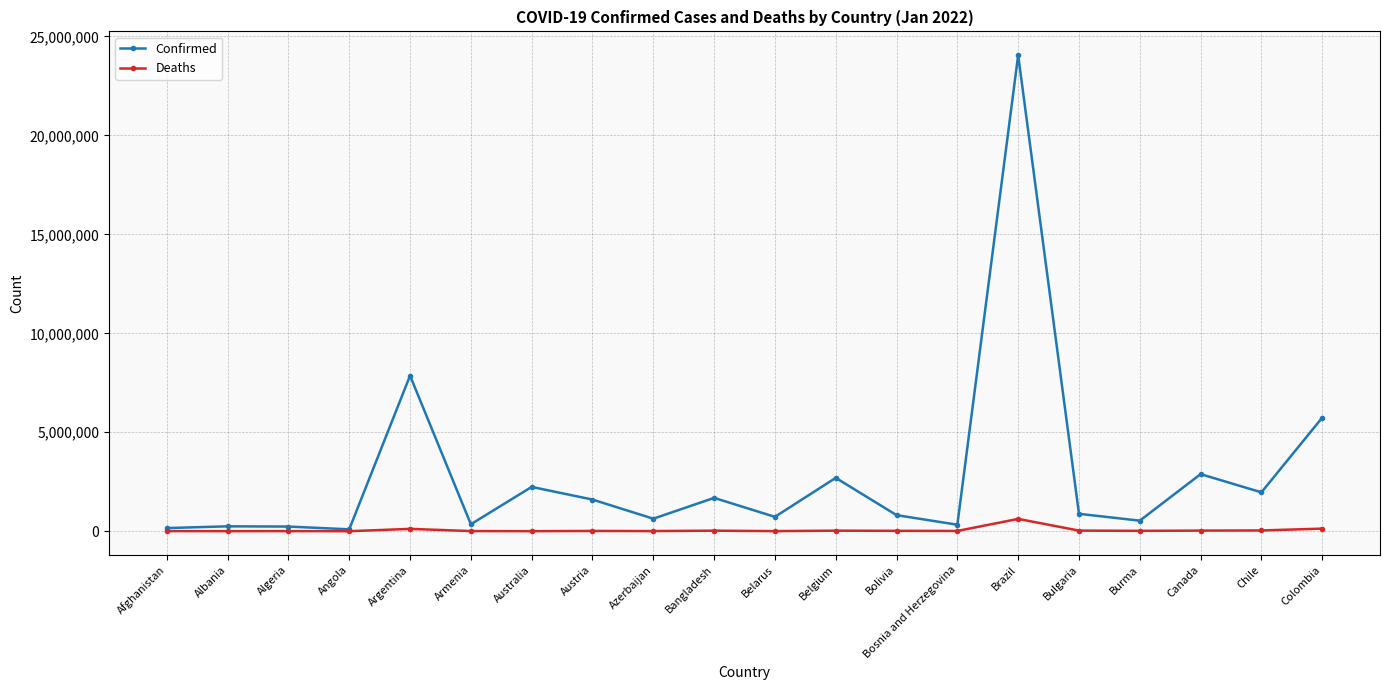

Is the value of Confirmed at Belarus greater than the value of Deaths at Belarus?

Yes